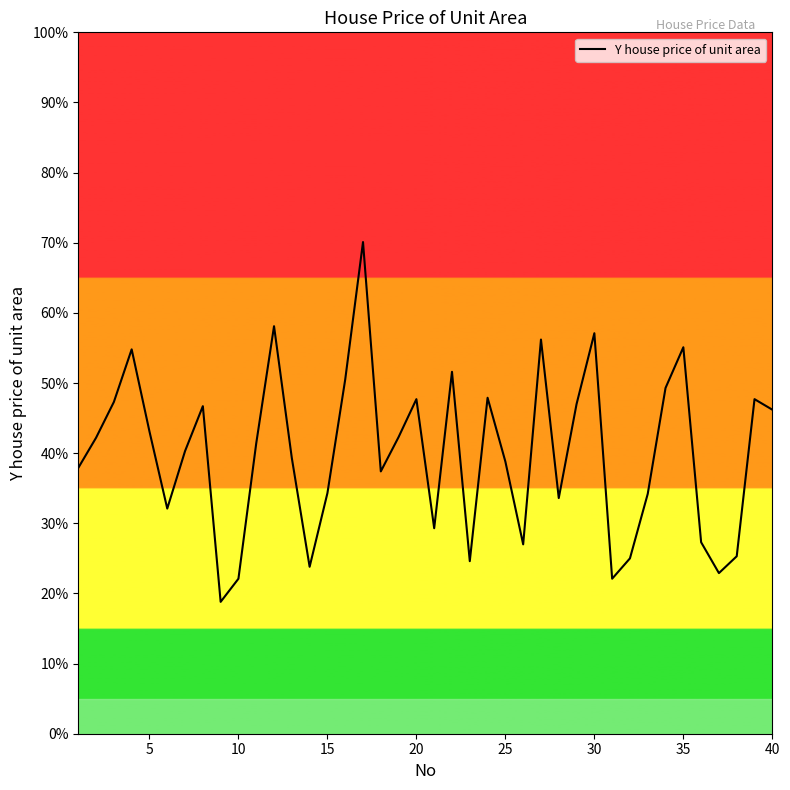

What is the difference between the maximum and minimum values?

51.3